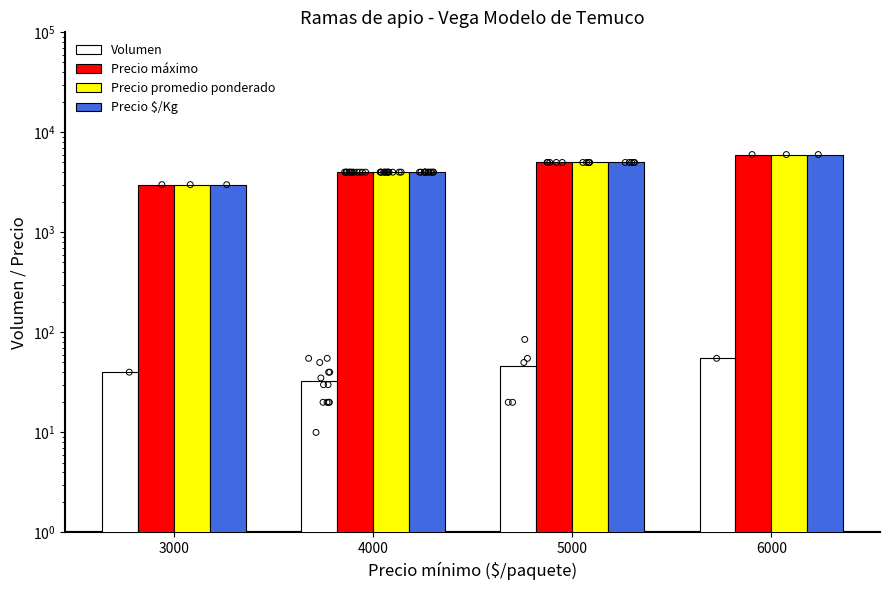

What is the total value across all series at 6000?

18055.0